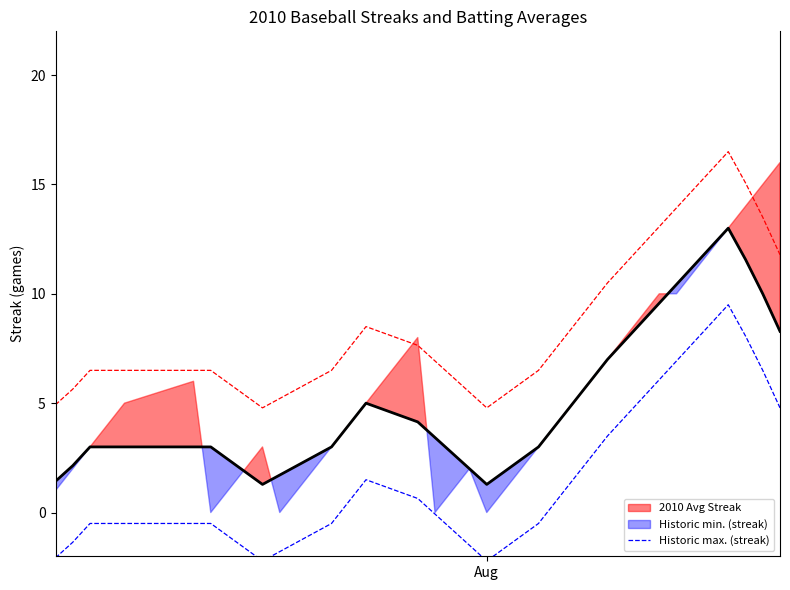

What is the value of the Historic min. (streak) point at the 38th from the left?

8.1